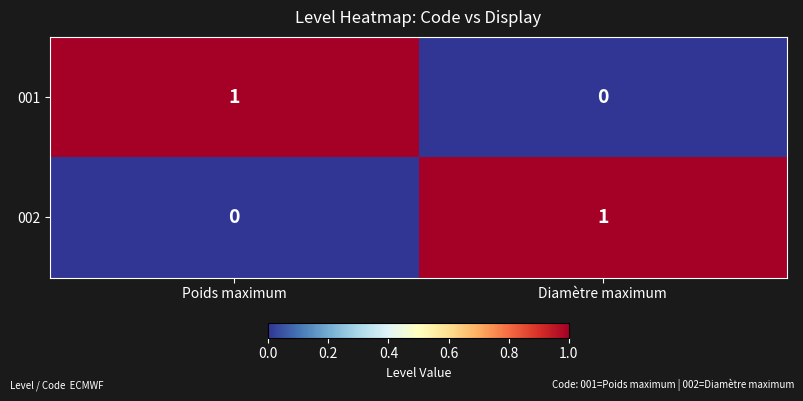

Rank the categories by 001 value from highest to lowest.

Poids maximum, Diamètre maximum